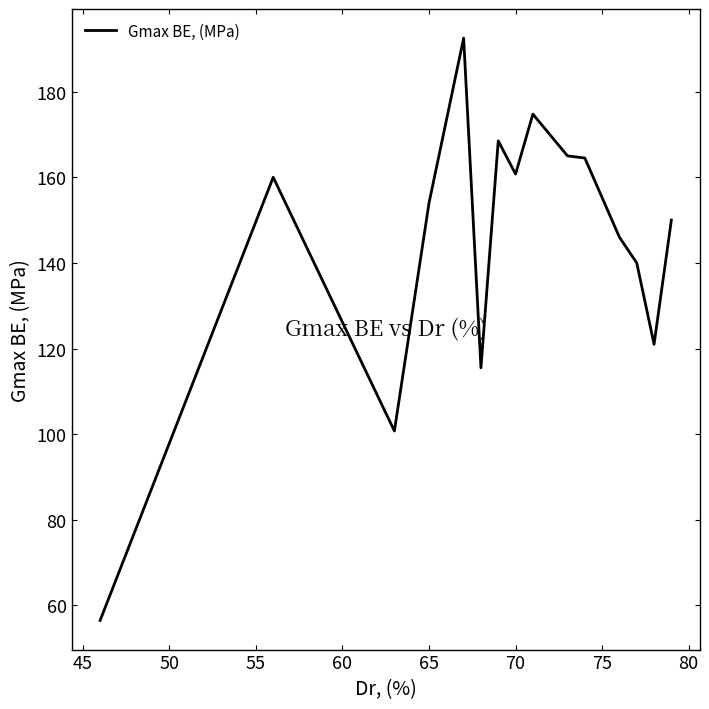

What is the minimum value shown in the chart?

56.5